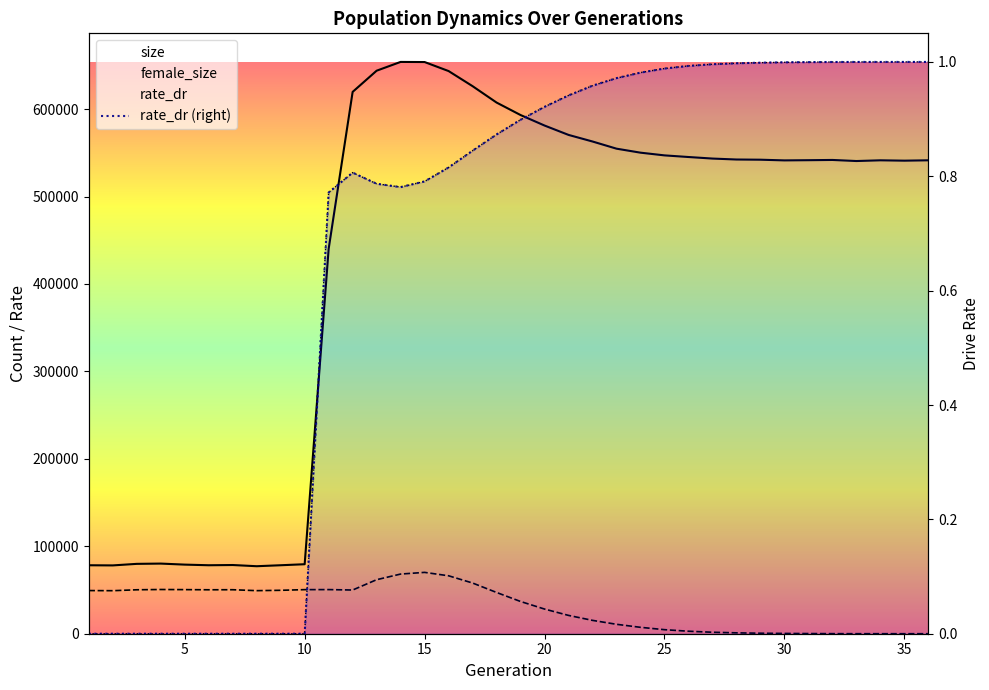

Which has a higher value, 29 or 17?

17